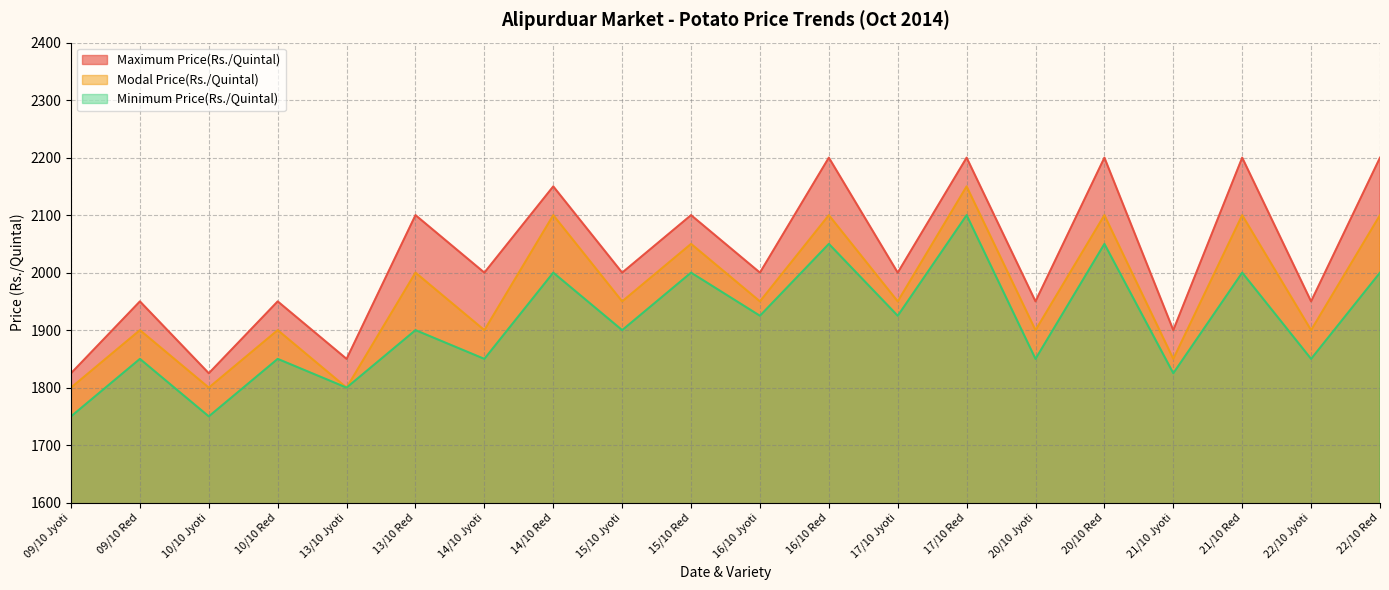

What is the greatest value displayed?

2200